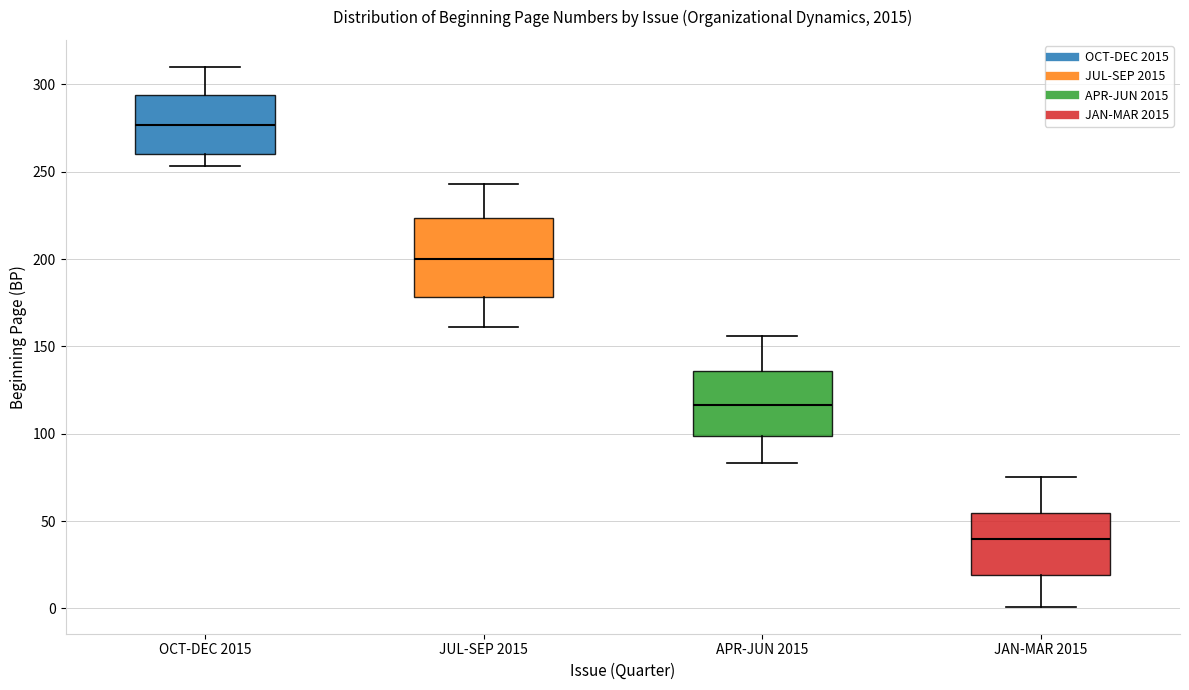

Reading left to right, transcribe this box plot: for each box, give where its median line is, the range the box spans, and where its two whiskers end, as read against the y-axis. The values are not printed on the chart, so give them approximately, as read against the axis.

OCT-DEC 2015: median 275, box 260 to 295, whiskers 255 to 310
JUL-SEP 2015: median 200, box 180 to 225, whiskers 160 to 245
APR-JUN 2015: median 115, box 100 to 135, whiskers 85 to 155
JAN-MAR 2015: median 40, box 20 to 55, whiskers 0 to 75